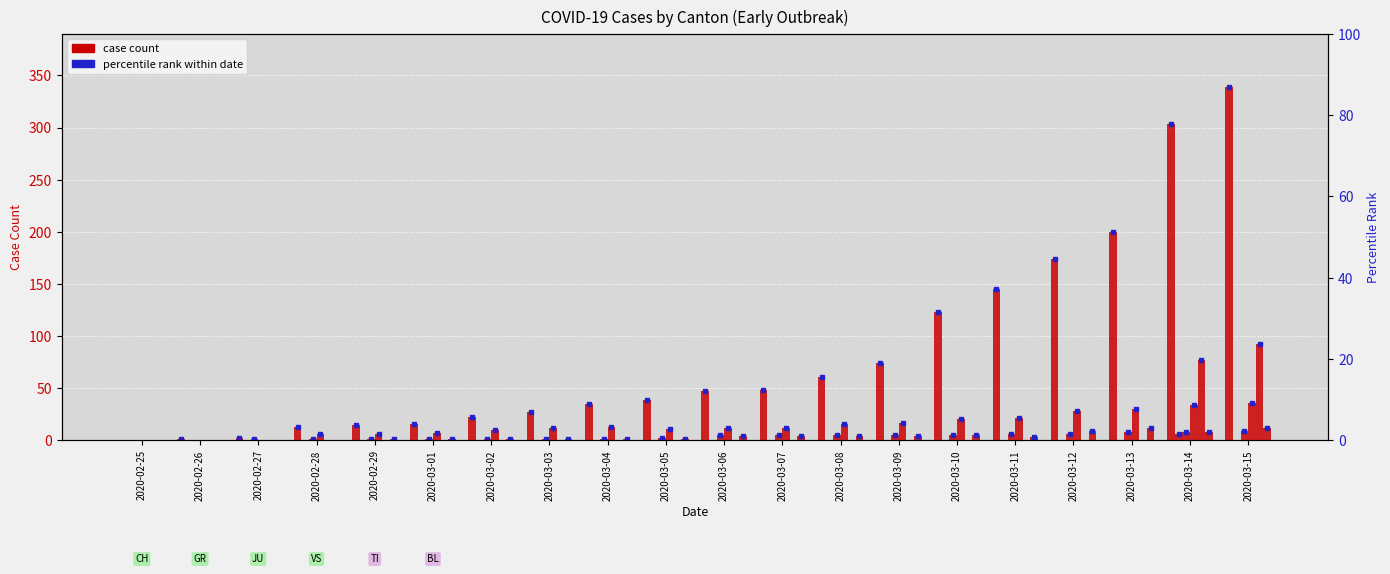

At which label does TI reach its peak?

2020-03-15